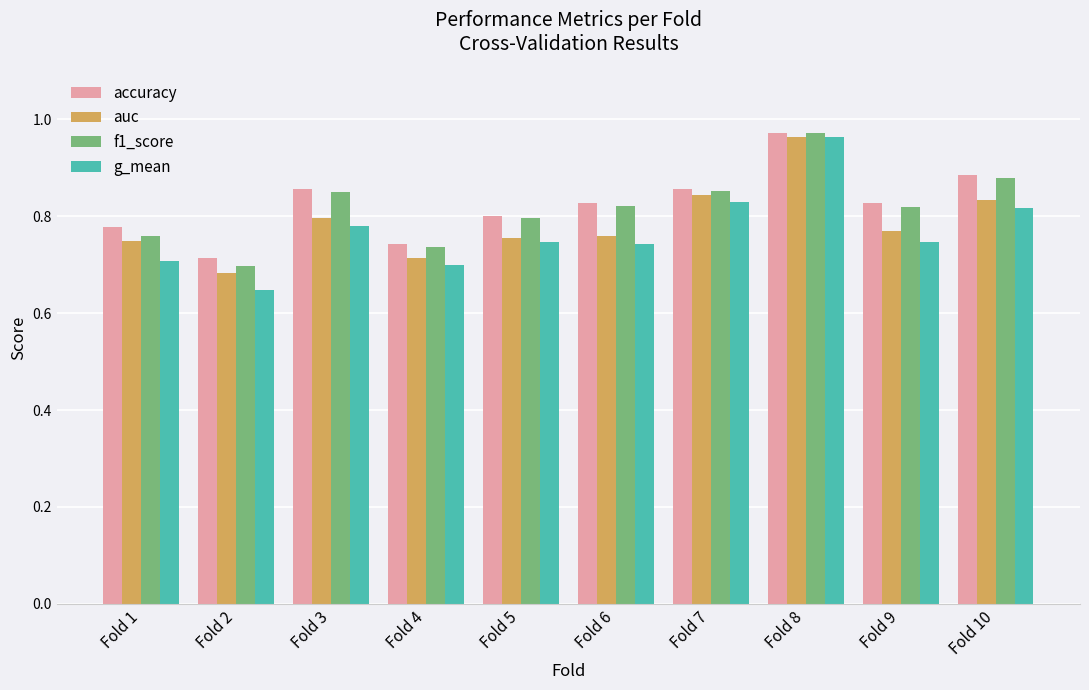

How many bars are there in total?

40